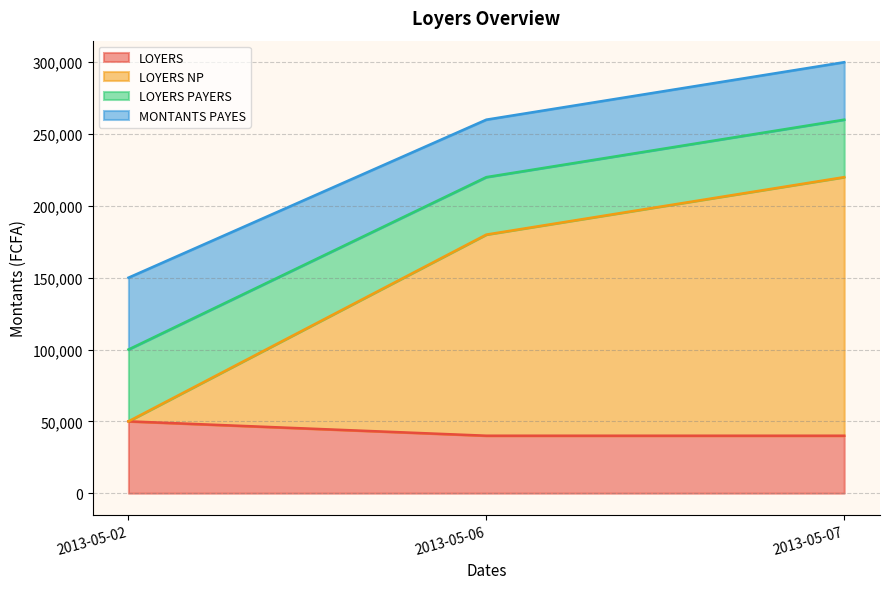

What is the sum of the LOYERS PAYERS values at 2013-05-02 and 2013-05-07?

90000